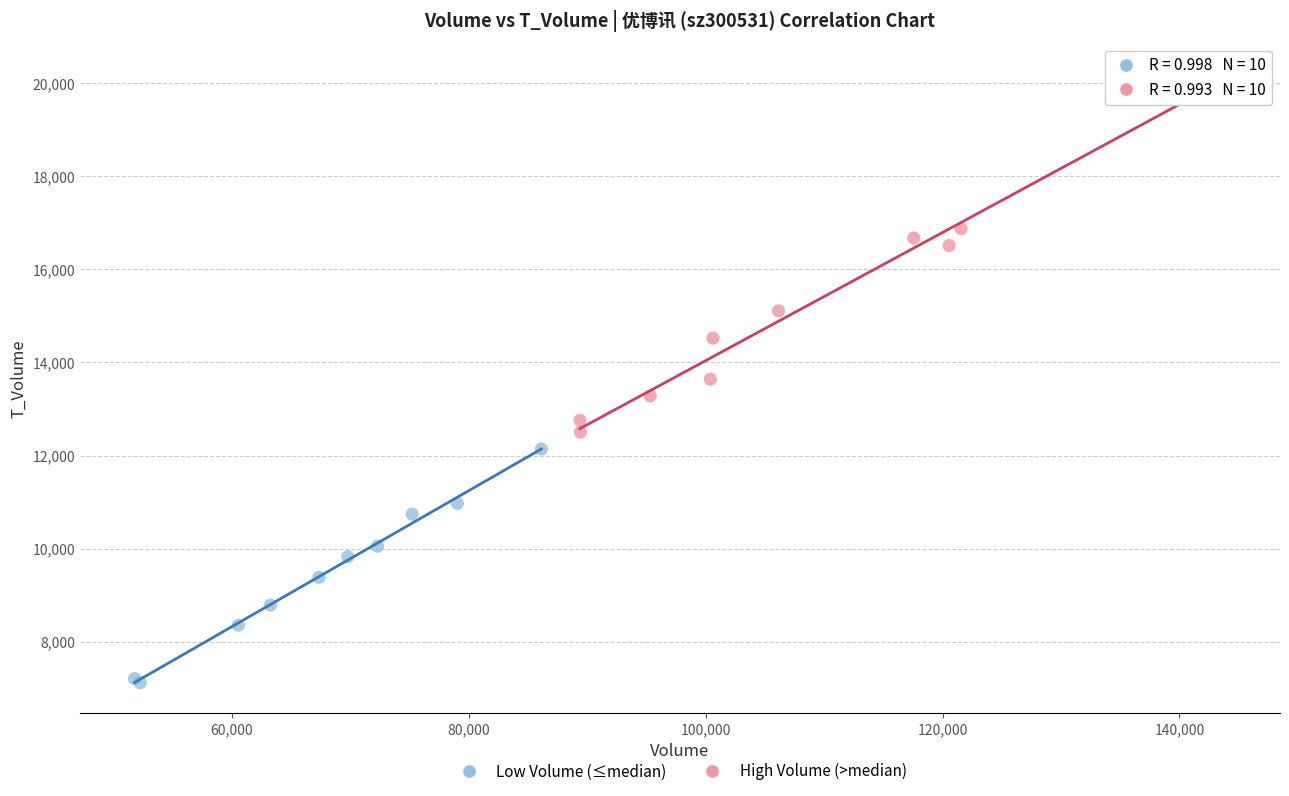

Which series contains the lowest Y value?

Low Volume (≤median)